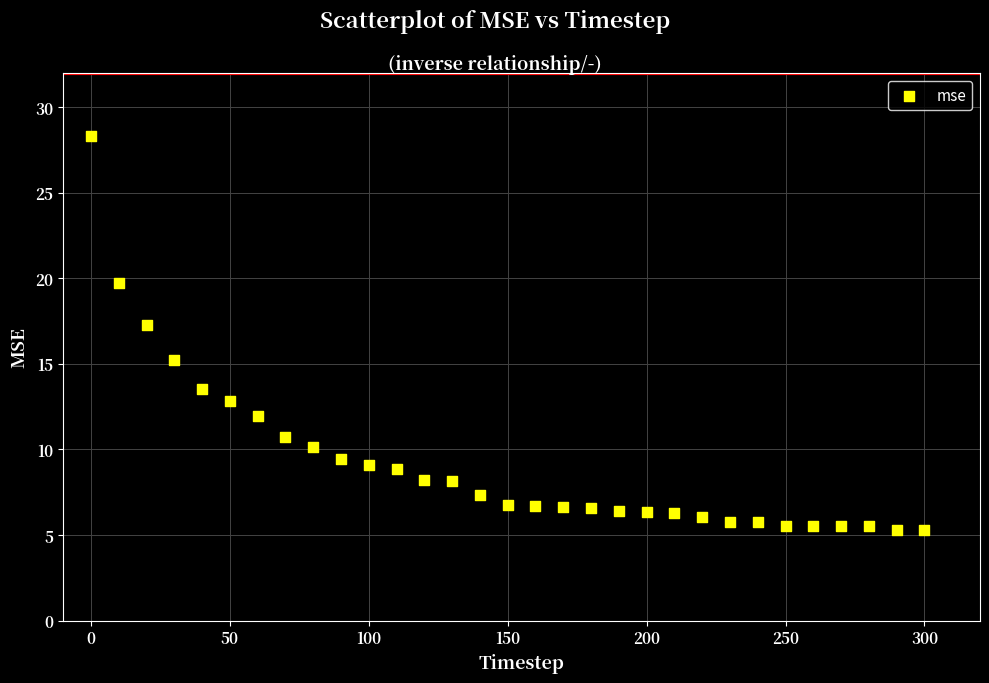

What Y value in the scatter plot is closest to 16?

15.2